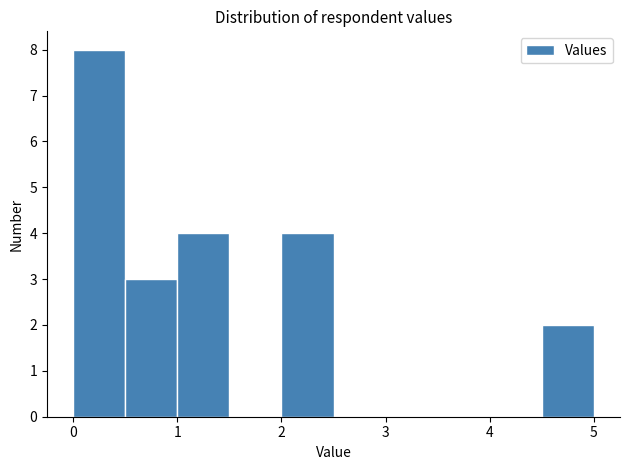

Over which range of the x-axis is the bar tallest?

0.0 to 0.5